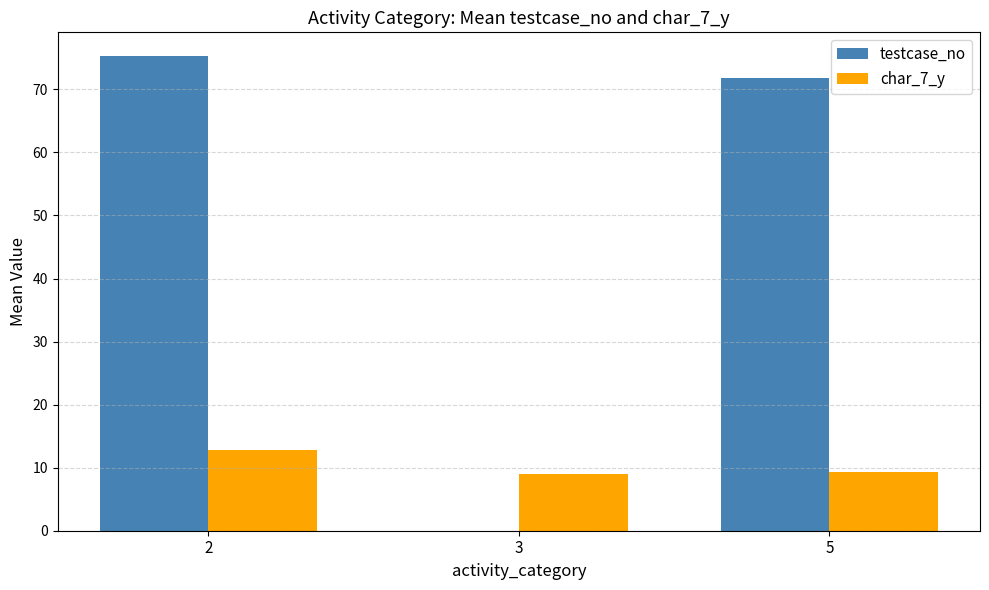

What is the total value across all series at 2?

88.1